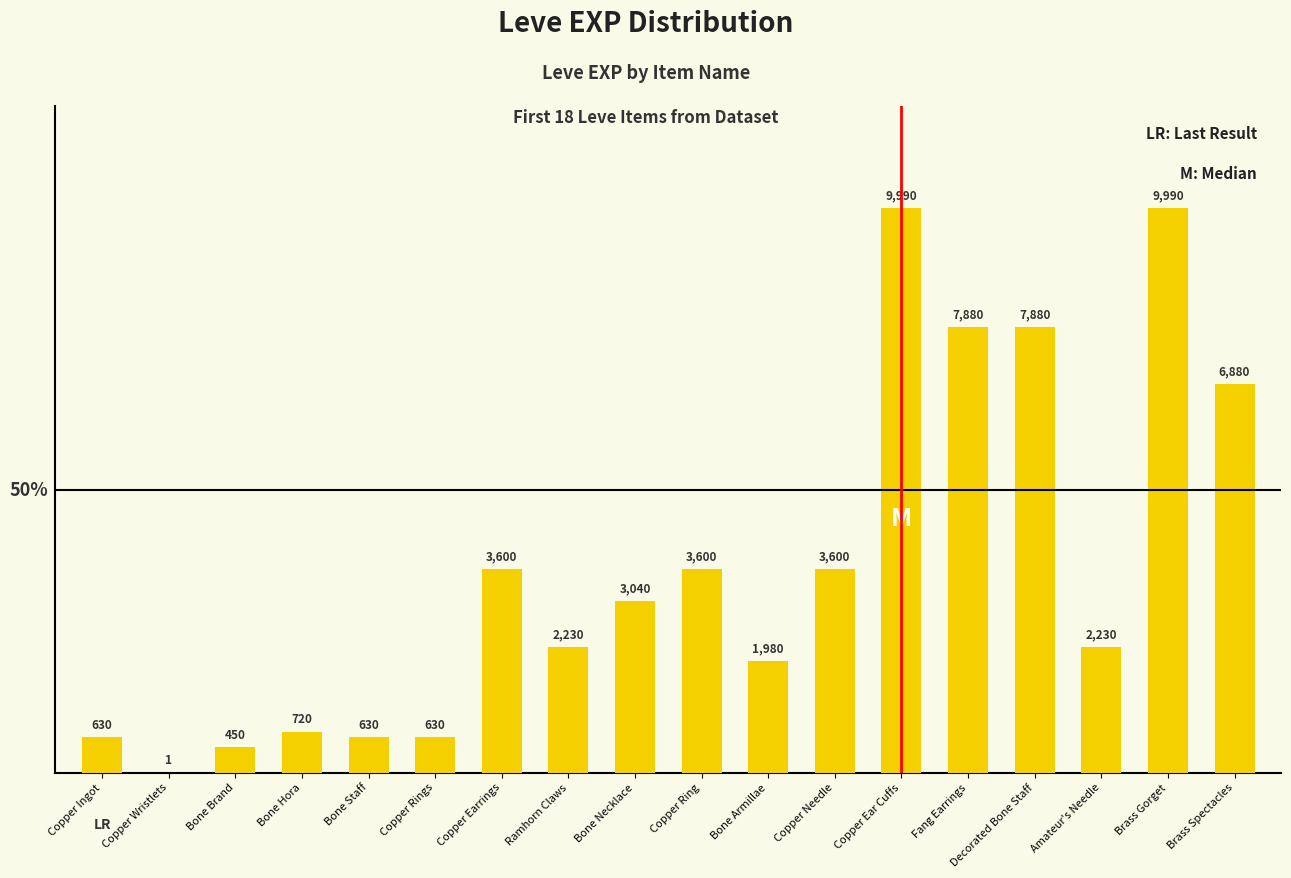

Reading left to right, what are all the values shown in this chart?

630	1	450	720	630	630	3600	2230	3040	3600	1980	3600	9990	7880	7880	2230	9990	6880